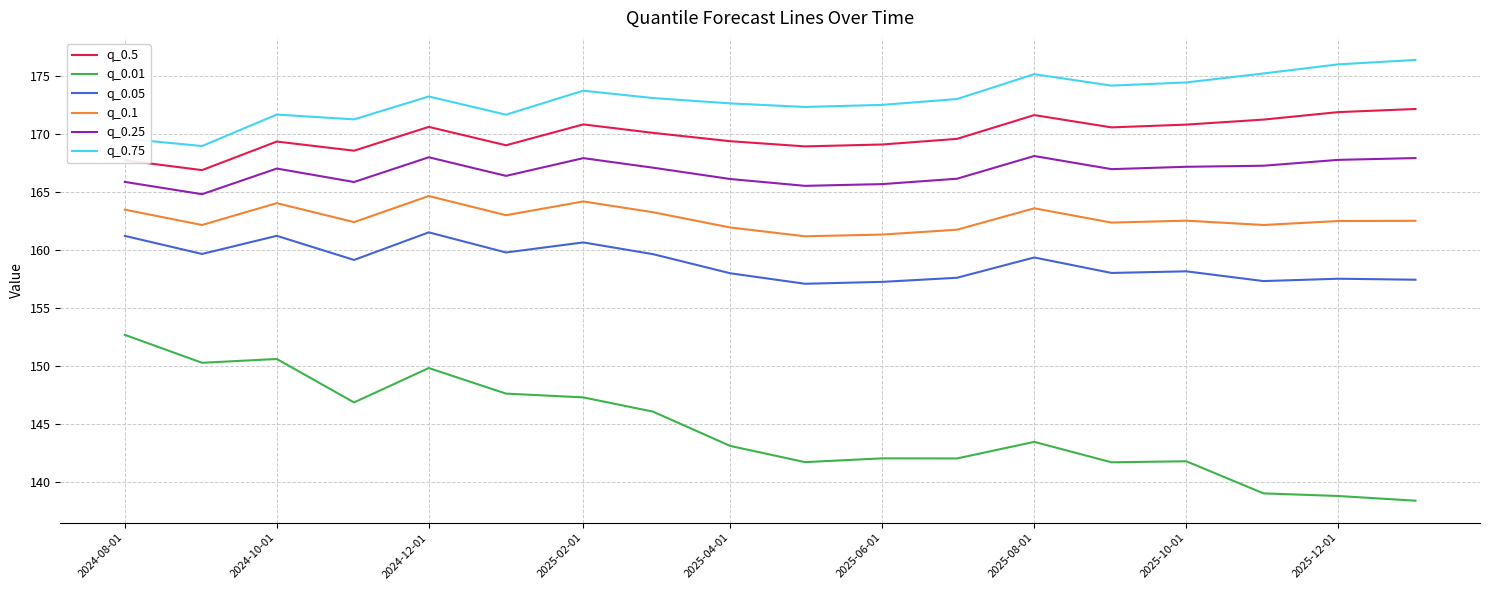

How many lines are shown in the chart?

6